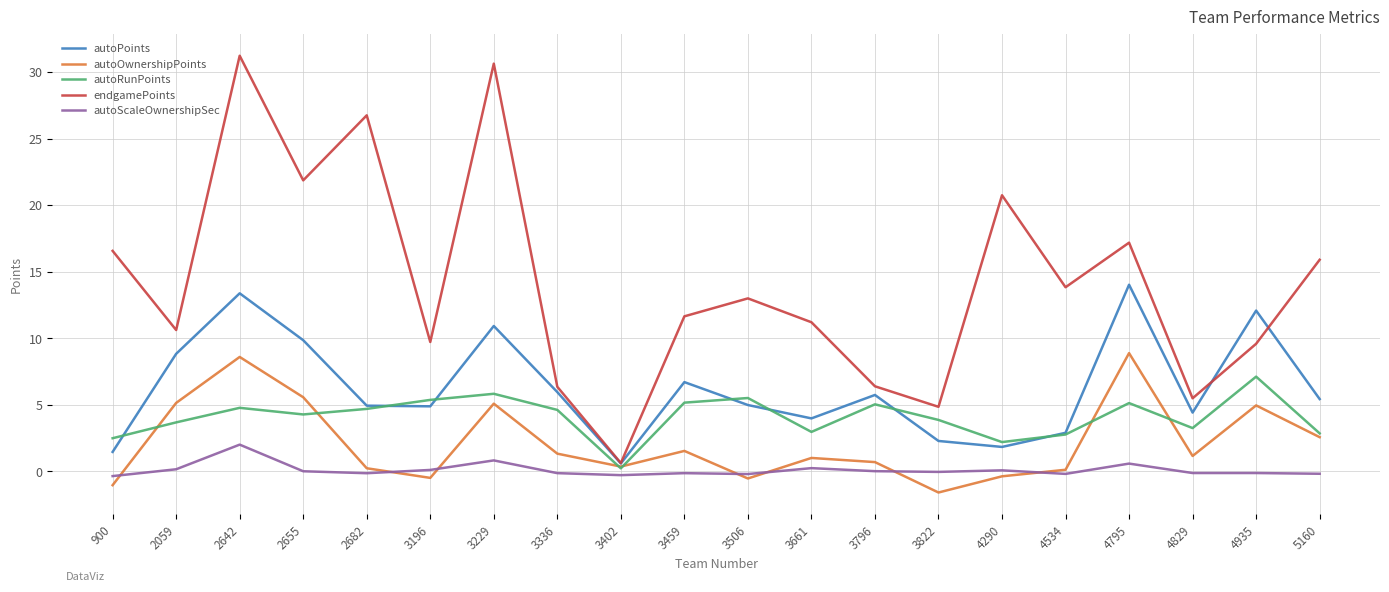

Which series has the widest spread of values?

endgamePoints